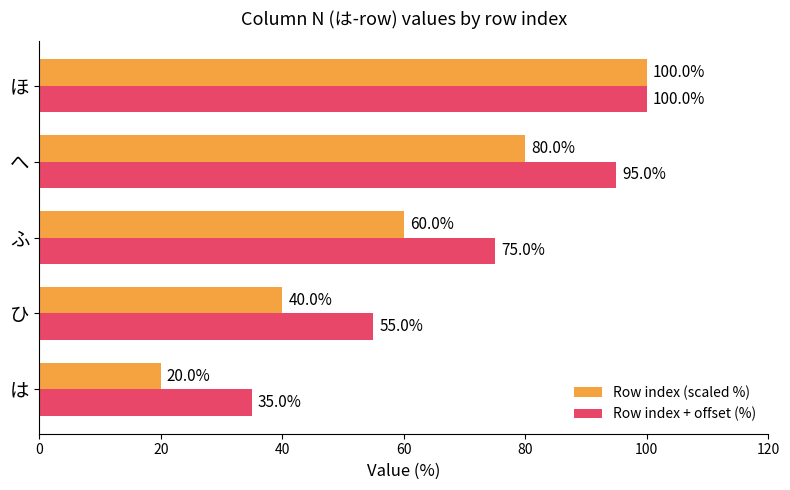

What is the minimum value for Row index + offset (%)?

35